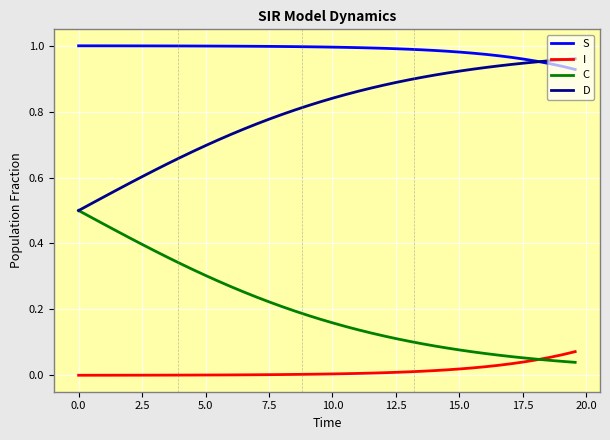

Rank the series by their average value, from highest to lowest.

S, D, C, I